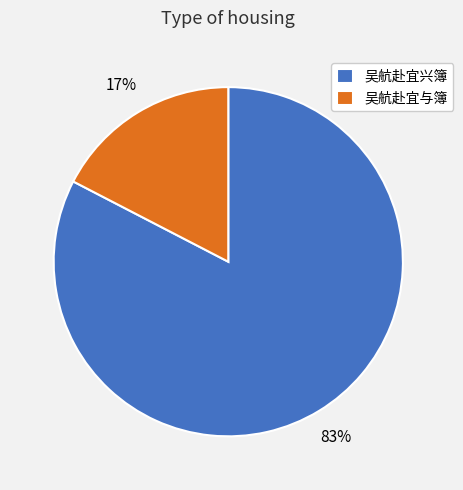

What is the smallest slice in the pie chart?

吴航赴宜与簿